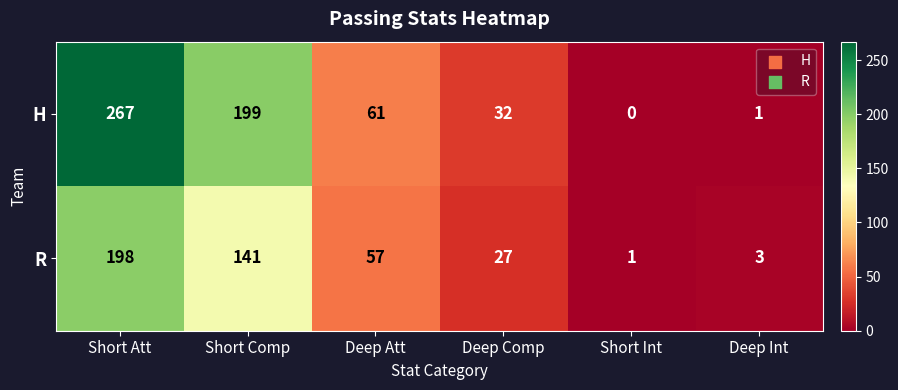

At which label does R reach its peak?

Short Att